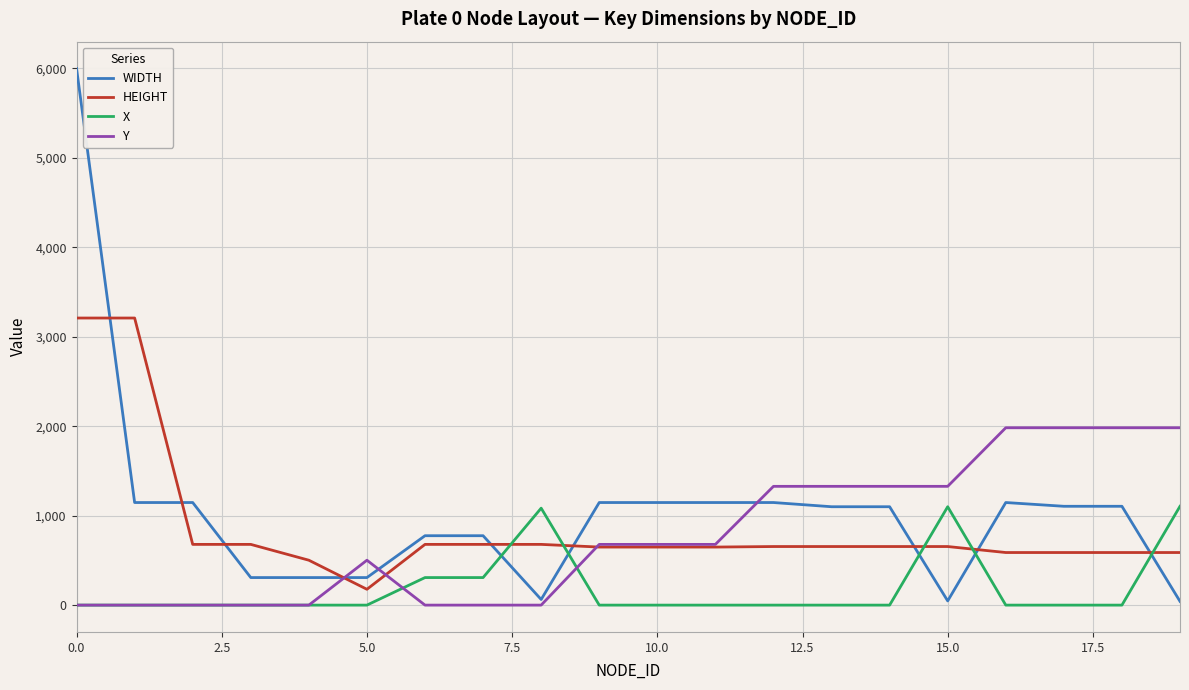

How many times do Y and HEIGHT cross each other?

3